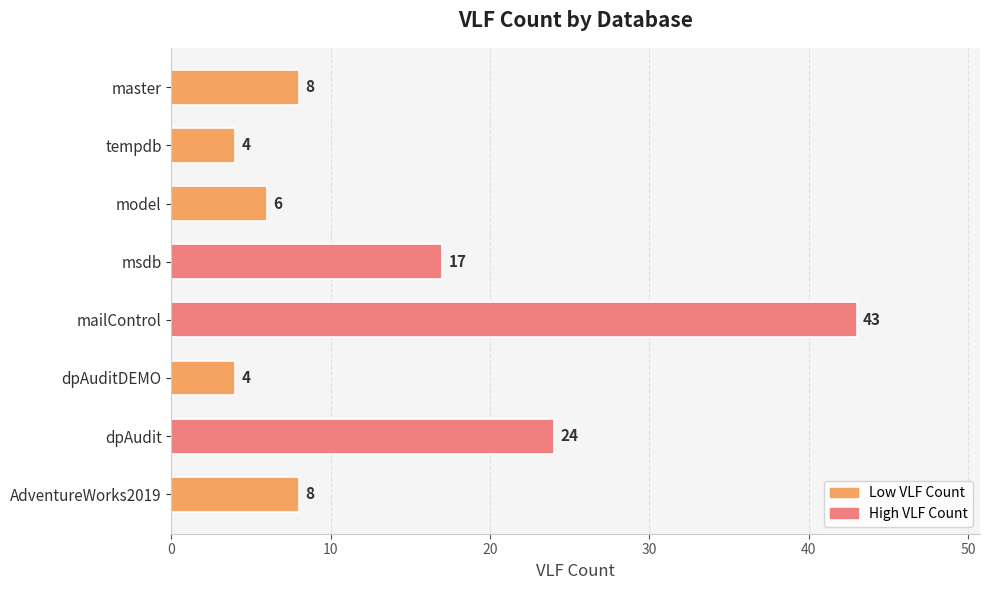

At which category does the chart reach its peak across all series?

mailControl